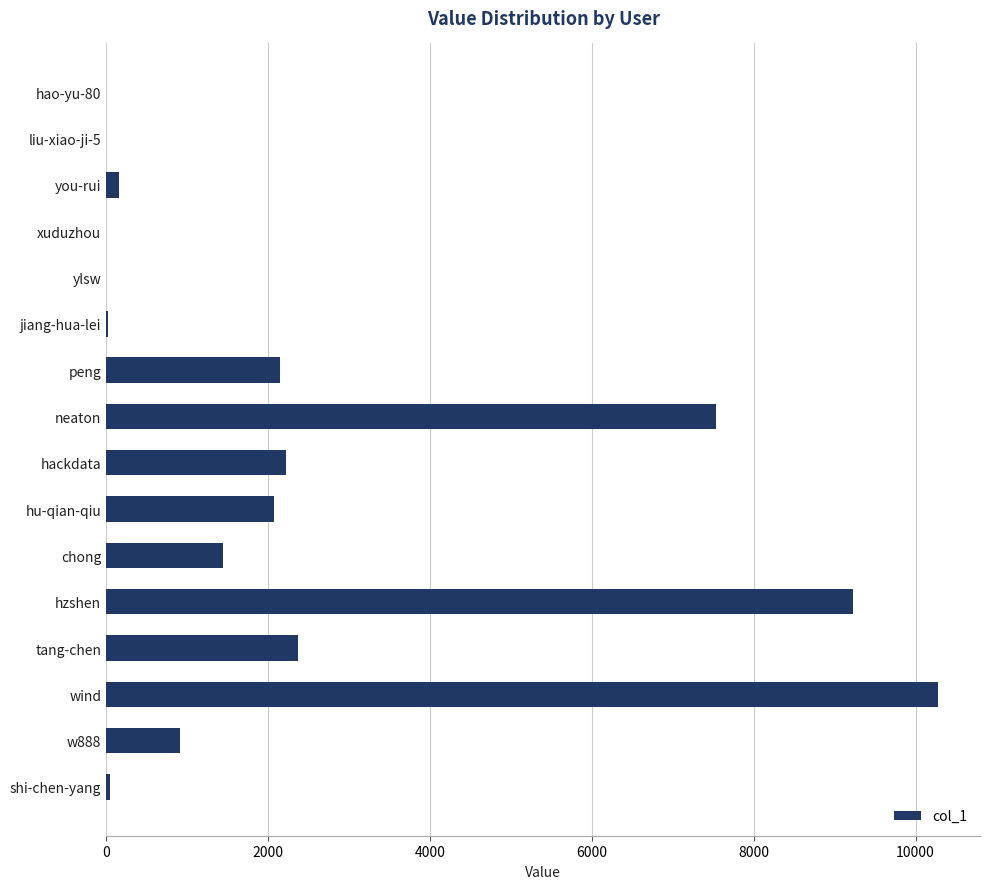

Is it true that the value at peng is 2152?

True